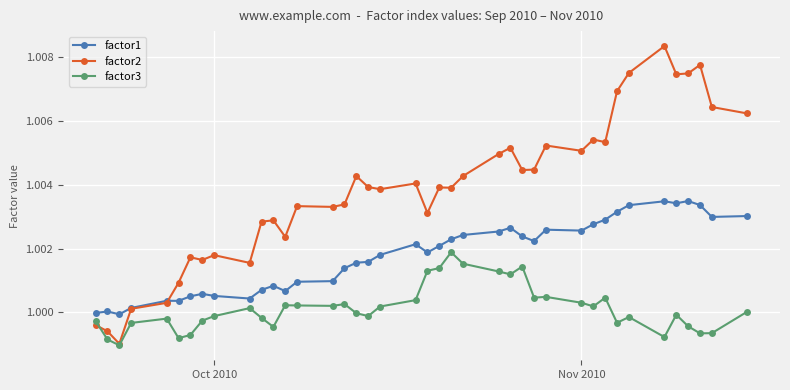

True or false: factor2 and factor1 intersect in this chart.

True